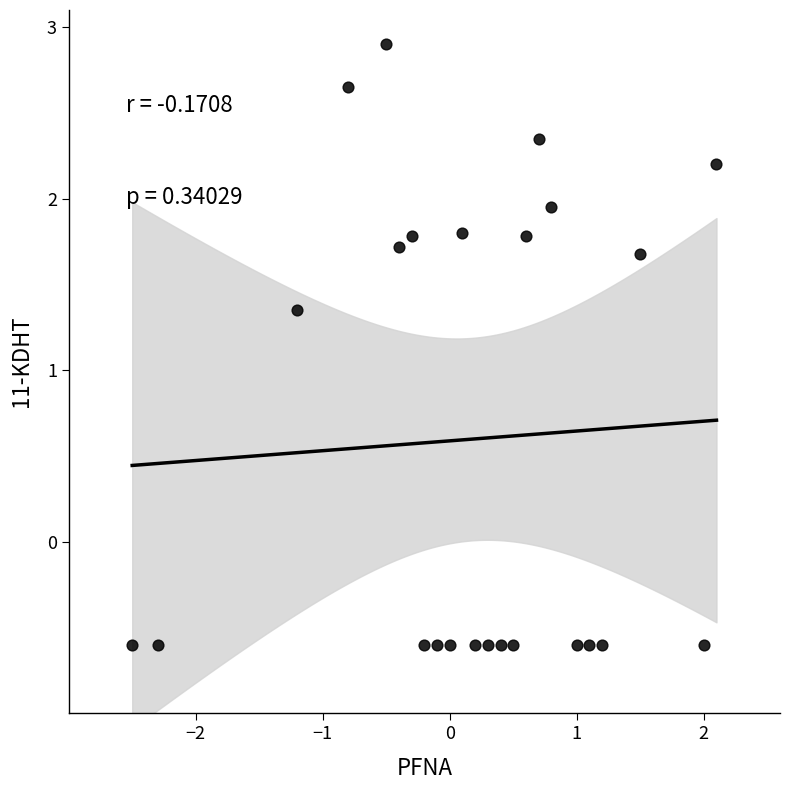

What is the range of X values (max minus min)?

4.6